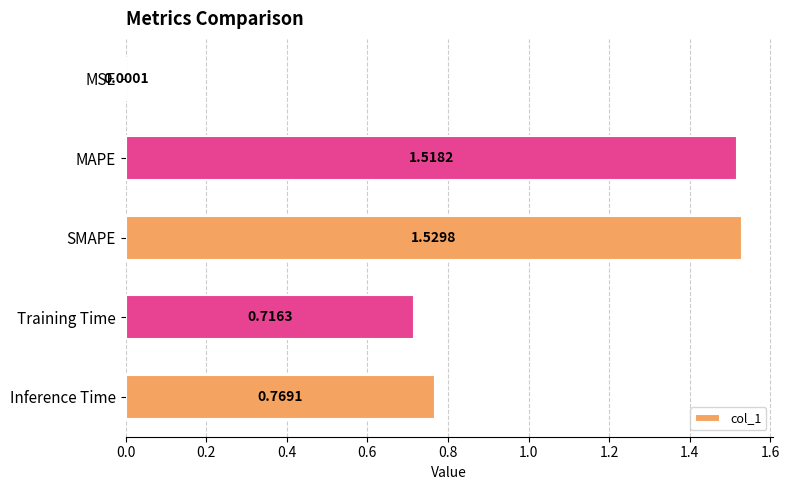

Which category has the highest value across all series?

SMAPE